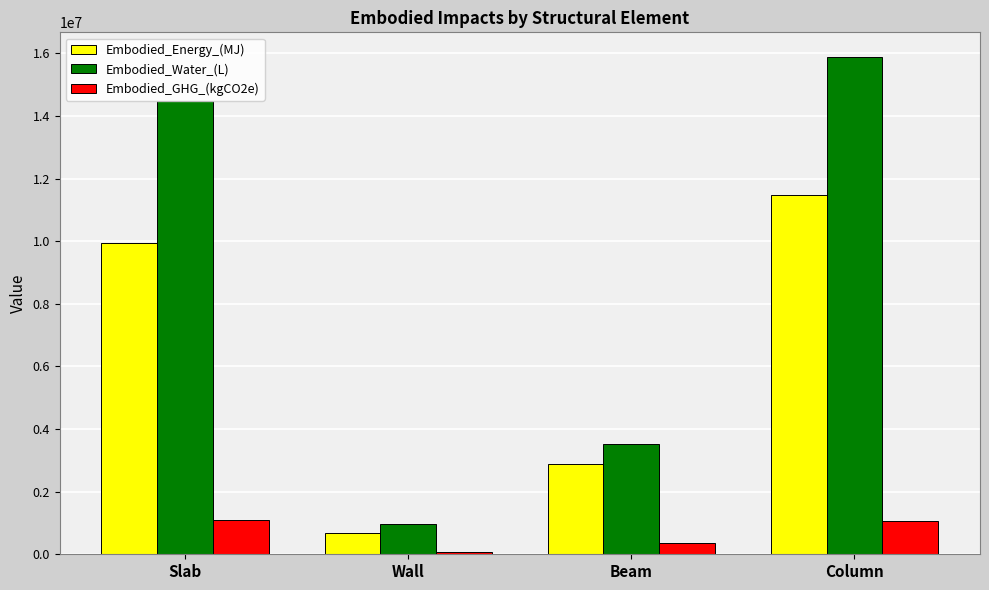

True or false: Embodied_GHG_(kgCO2e) has a value of 1108082.5 at Slab.

True